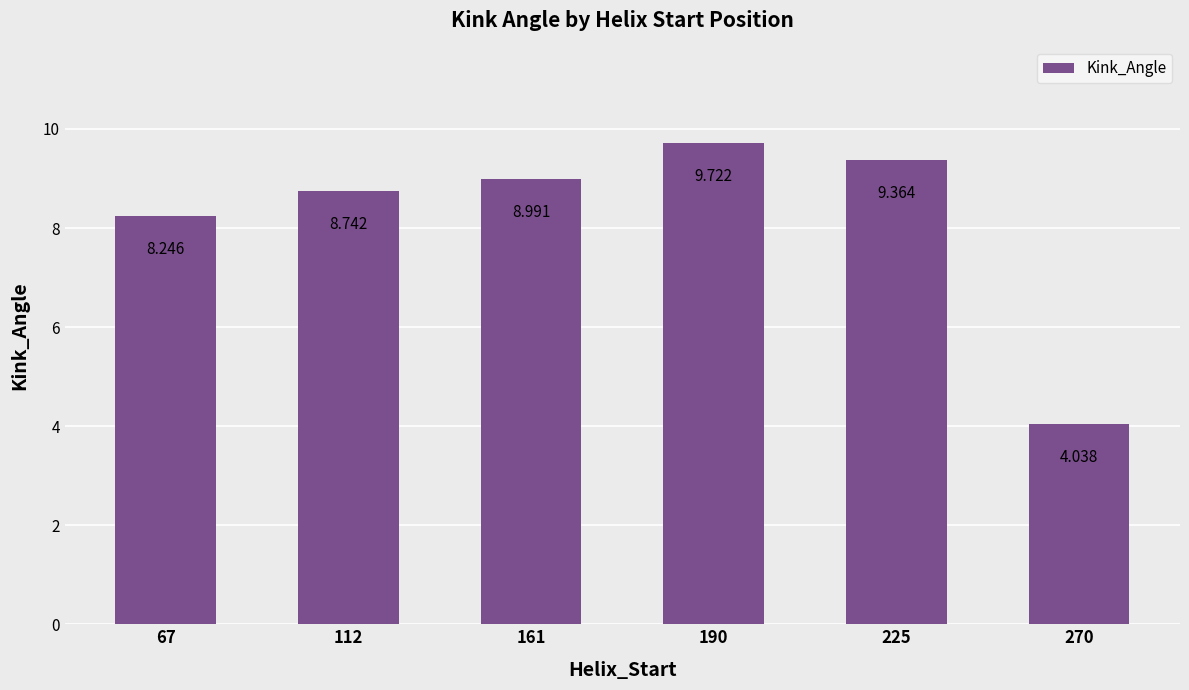

Which has a higher value, 161 or 270?

161